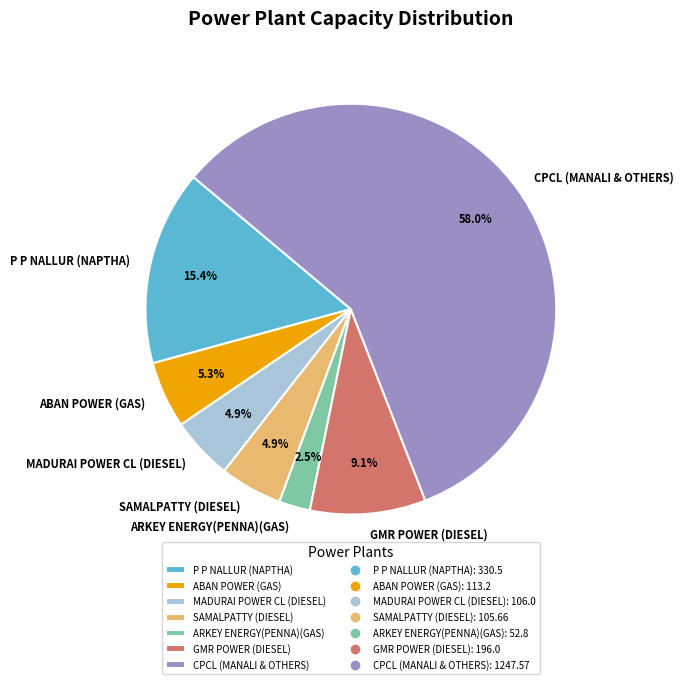

To the nearest percent, what is the combined percentage of ARKEY ENERGY(PENNA)(GAS) and MADURAI POWER CL (DIESEL)?

7%